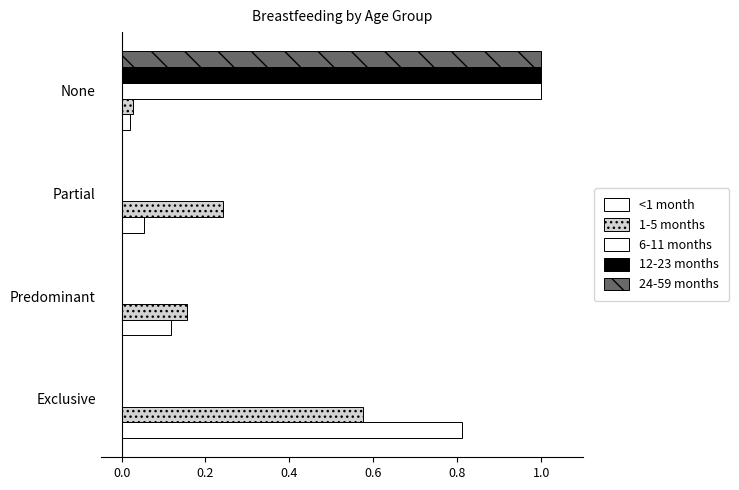

Reading right to left, extract all data points from this chart.

<1 month: 0.0	0.1	0.1	0.8
1-5 months: 0.0	0.2	0.2	0.6
6-11 months: 1.0	0.0	0.0	0.0
12-23 months: 1.0	0.0	0.0	0.0
24-59 months: 1.0	0.0	0.0	0.0